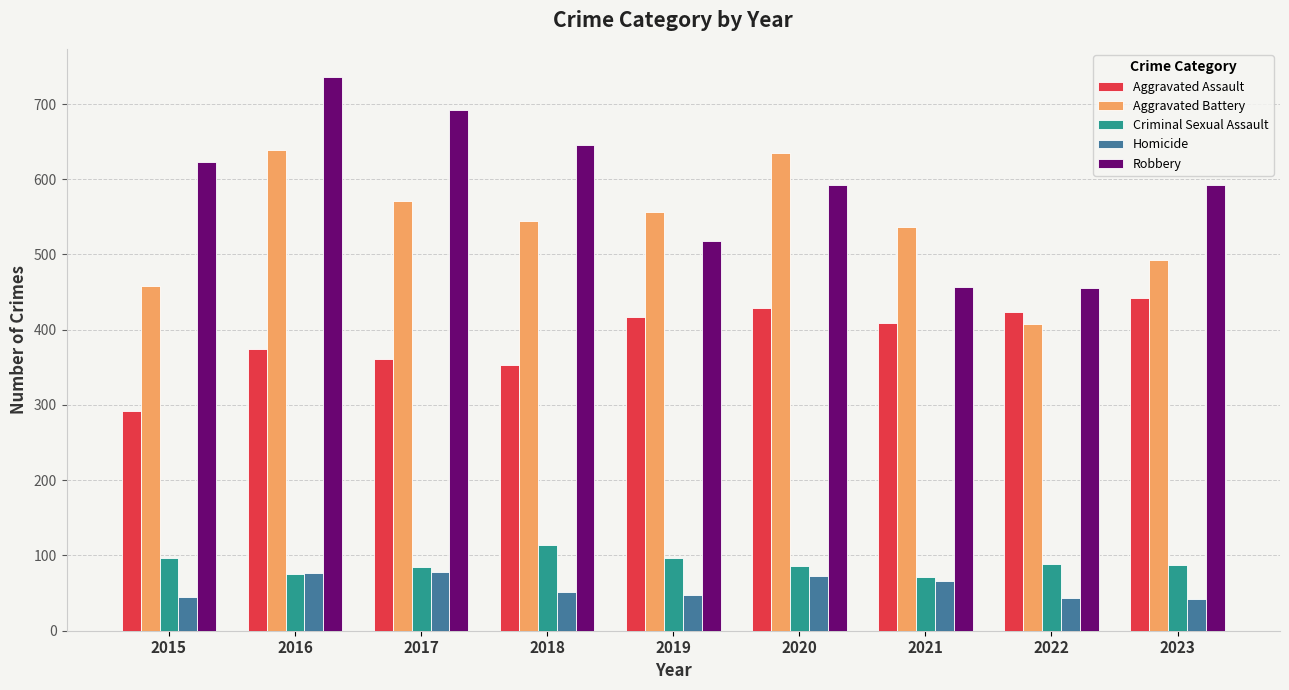

Which series changed the most between 2018 and 2019?

Robbery